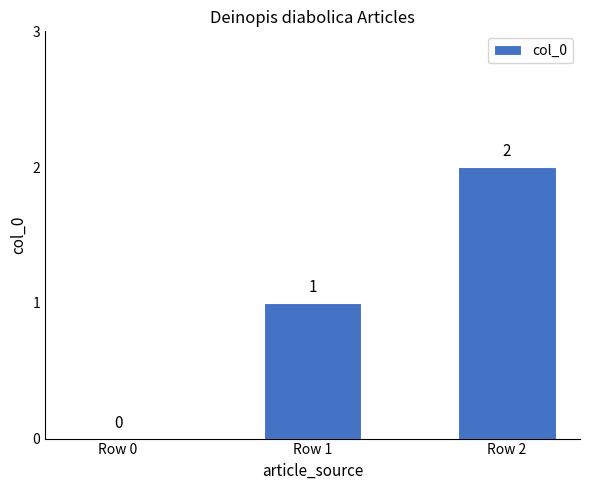

Is it true that the value at Row 1 is 1?

True